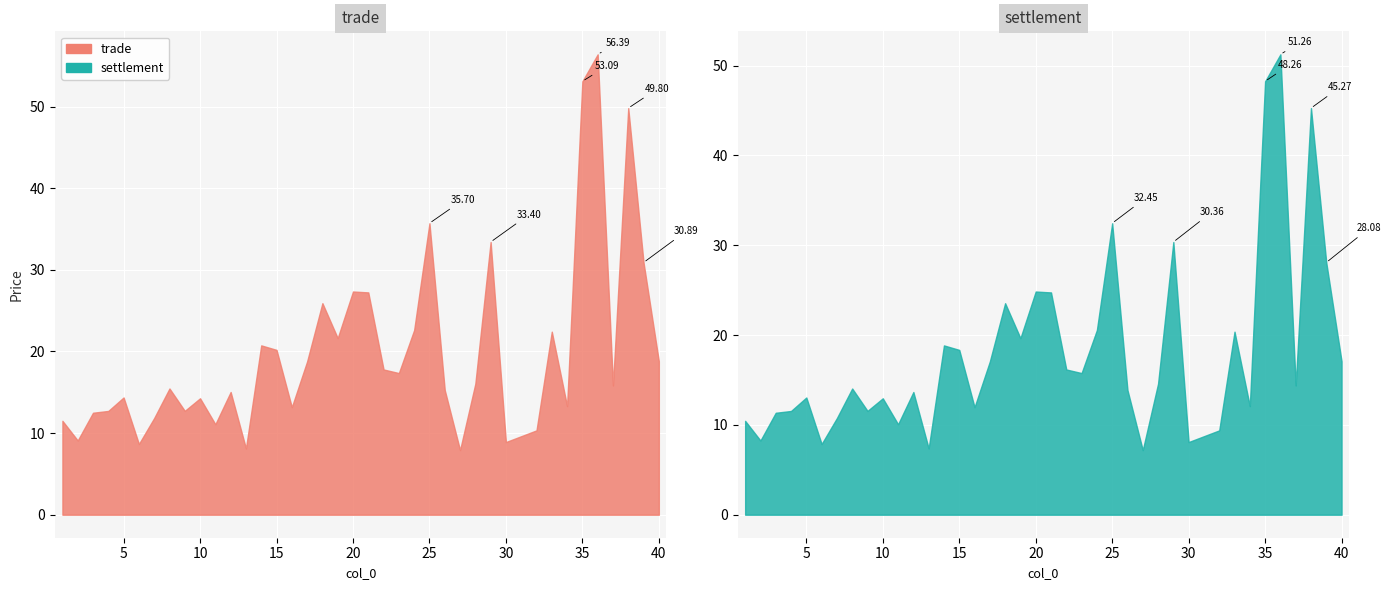

What is the approximate value of high at 29?

30.4